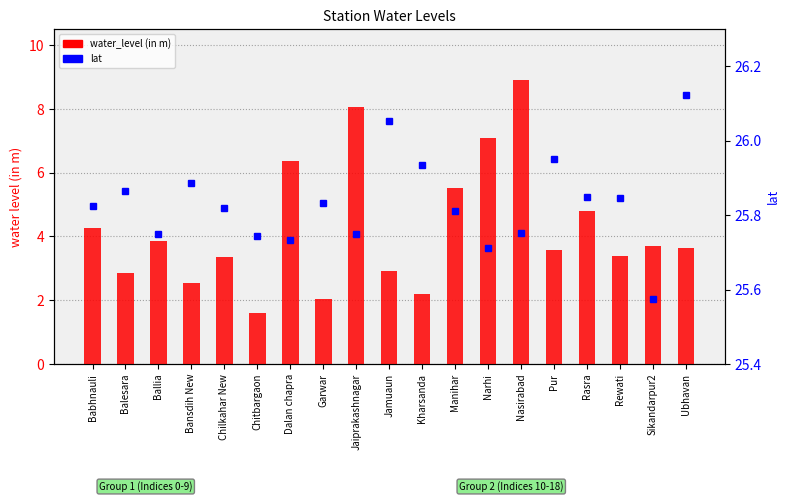

What is the difference between the water_level (in m) values at Chilkahar New and Nasirabad?

5.6